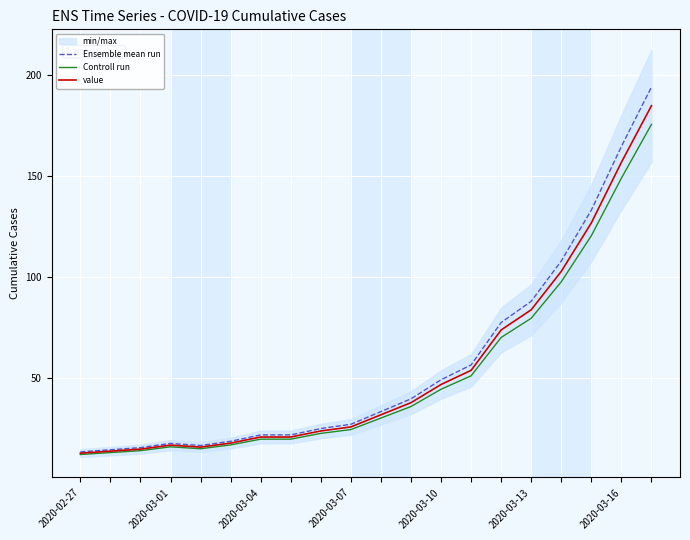

In Ensemble mean run, how many points are higher than both neighbors (excluding endpoints)?

1